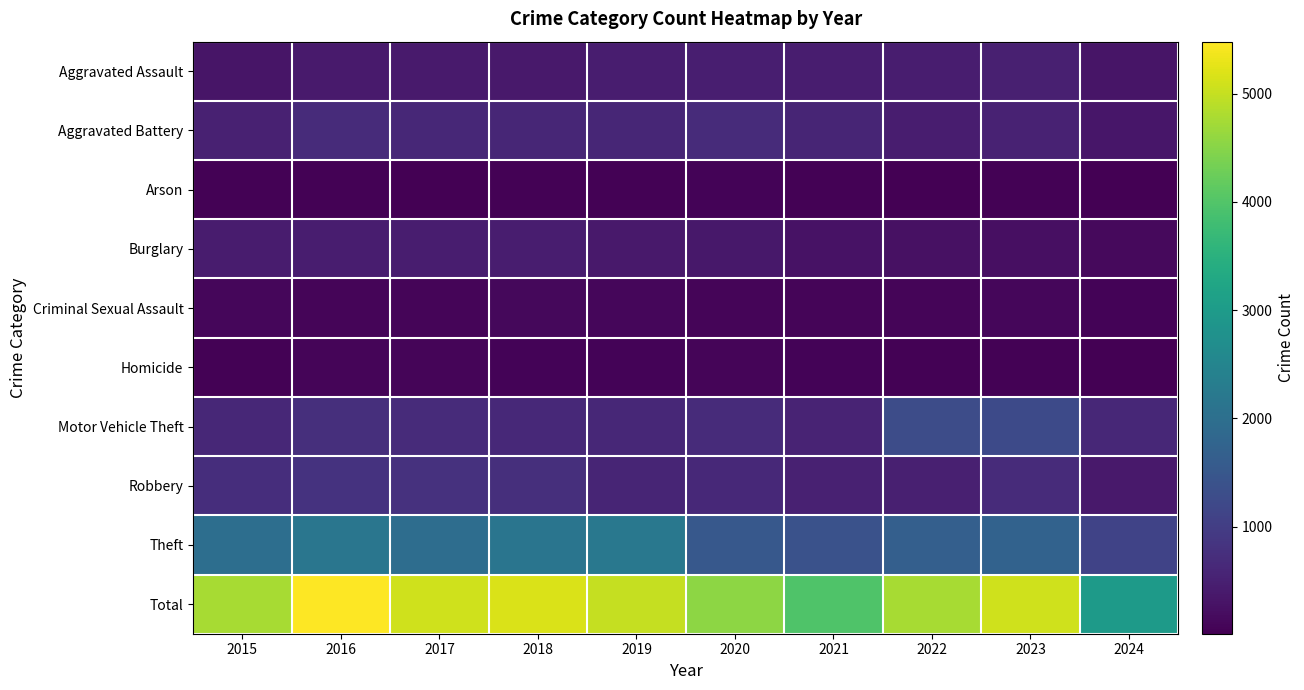

At how many categories does at least one series exceed 3099?

9